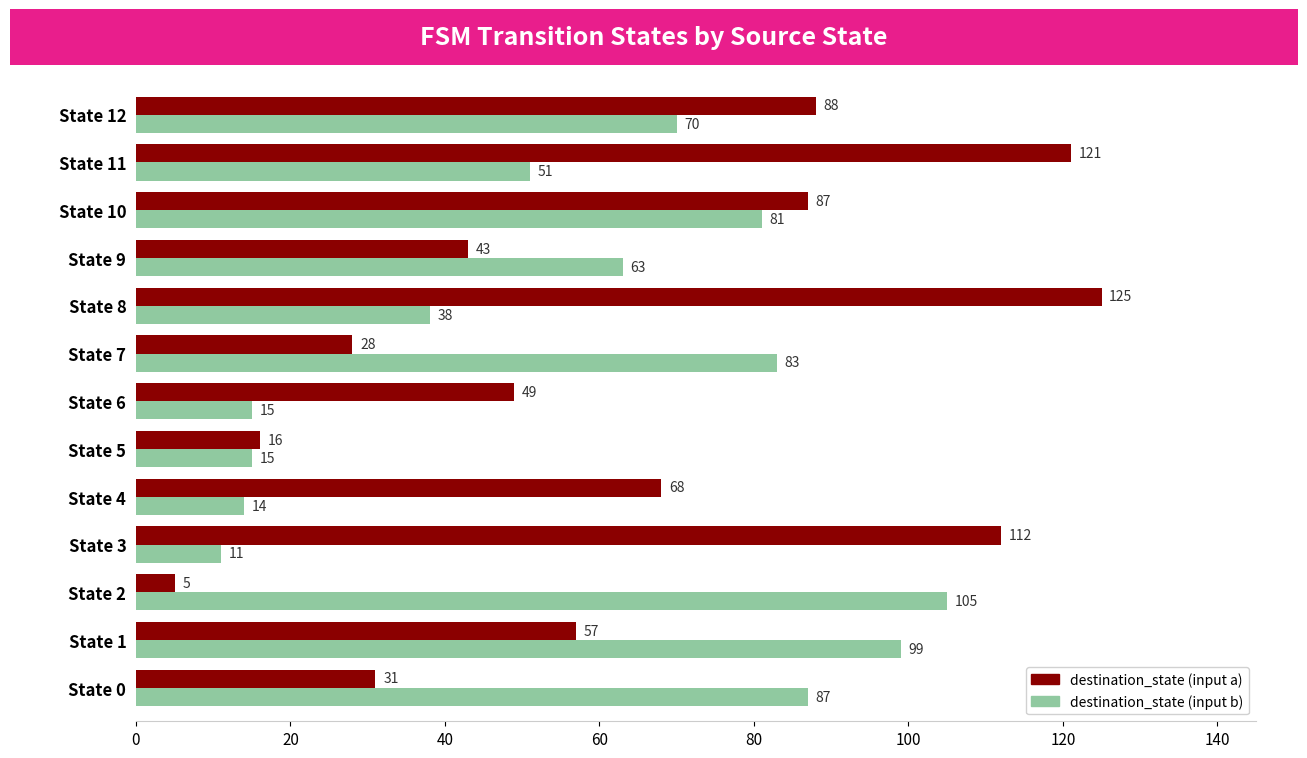

Between State 9 and State 12, which series saw the biggest shift?

destination_state (input a)